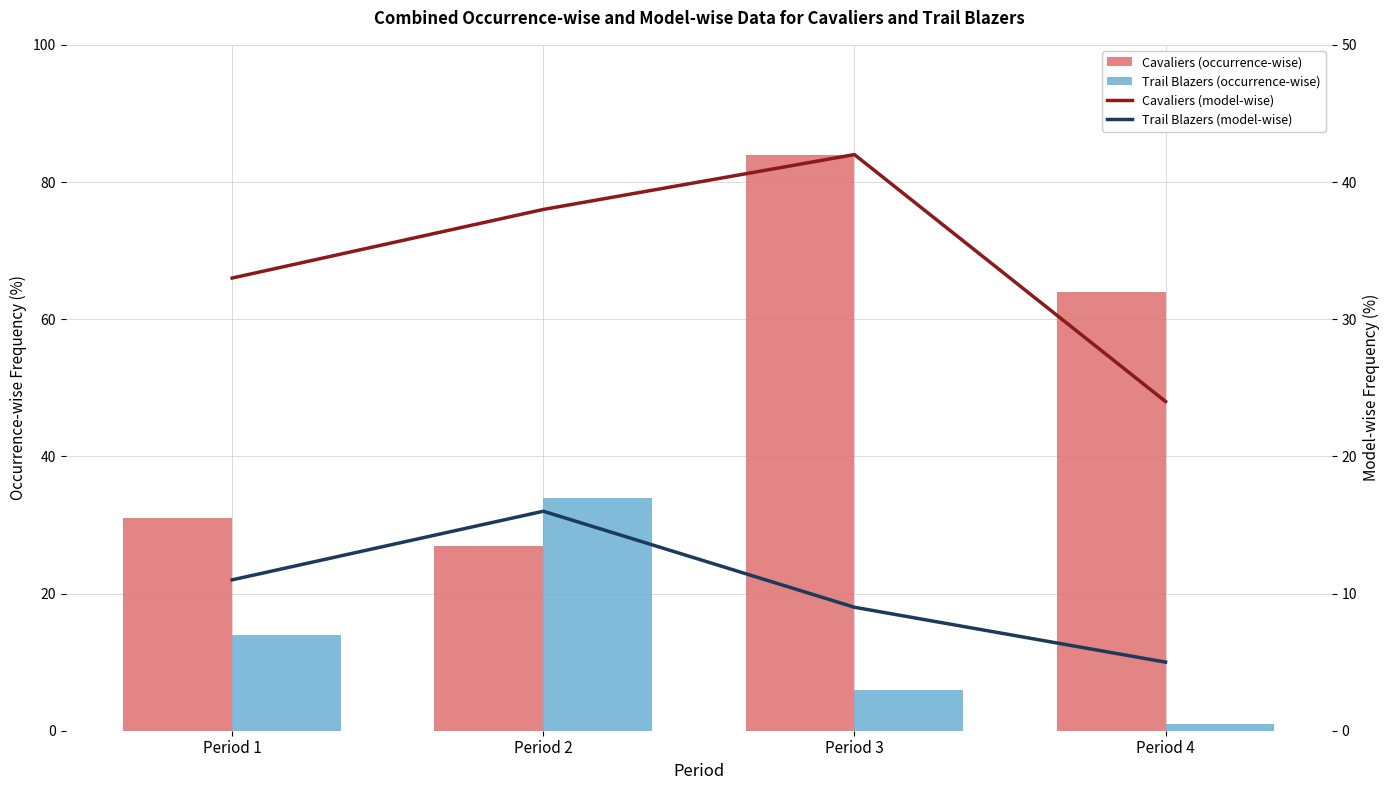

At which label does Trail Blazers (occurrence-wise) first exceed 14?

Period 2